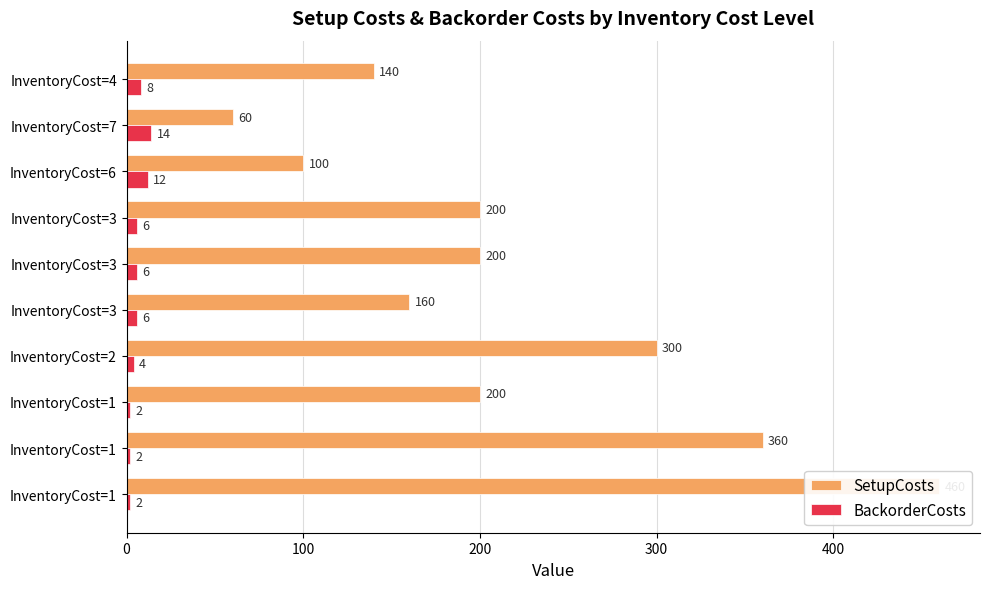

Reading right to left, what are all the values shown in this chart?

SetupCosts: 460	360	200	300	160	200	200	100	60	140
BackorderCosts: 2	2	2	4	6	6	6	12	14	8